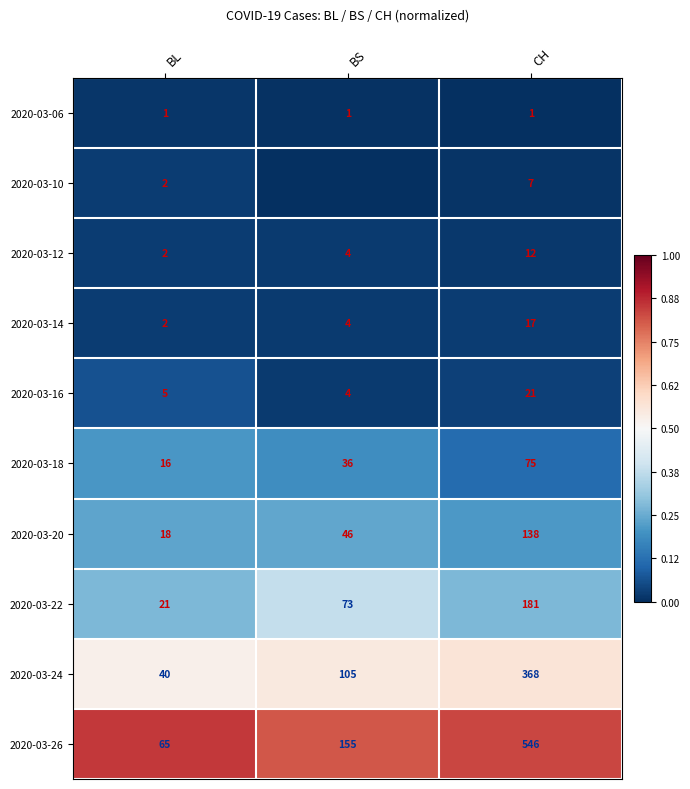

At how many categories does at least one series exceed 0?

3